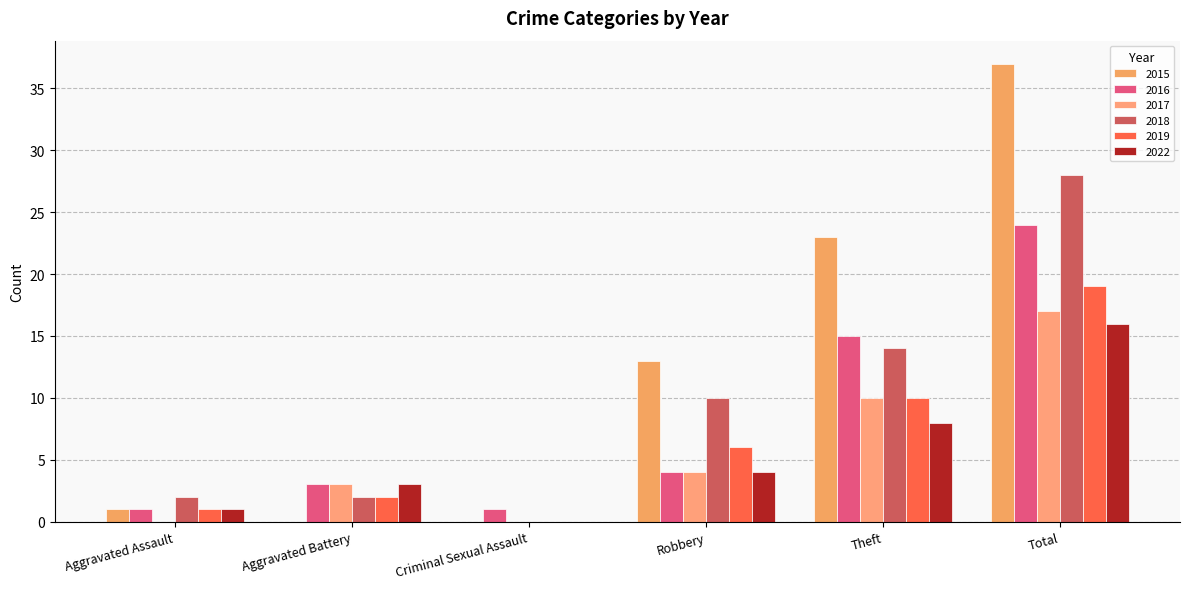

How many positive values does the 2022 series have?

5